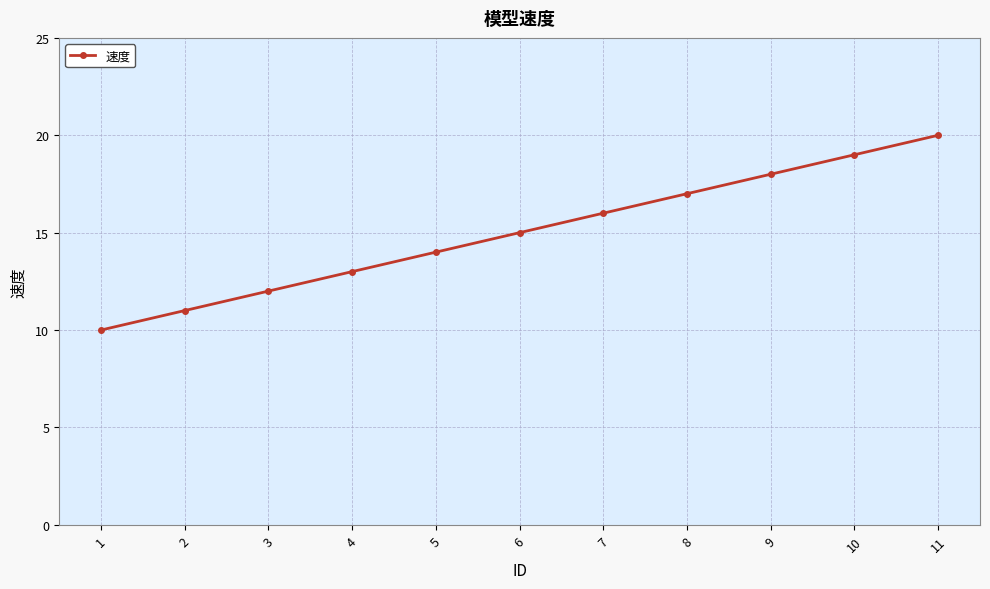

True or false: there are more than 2 points higher than both neighbors.

False